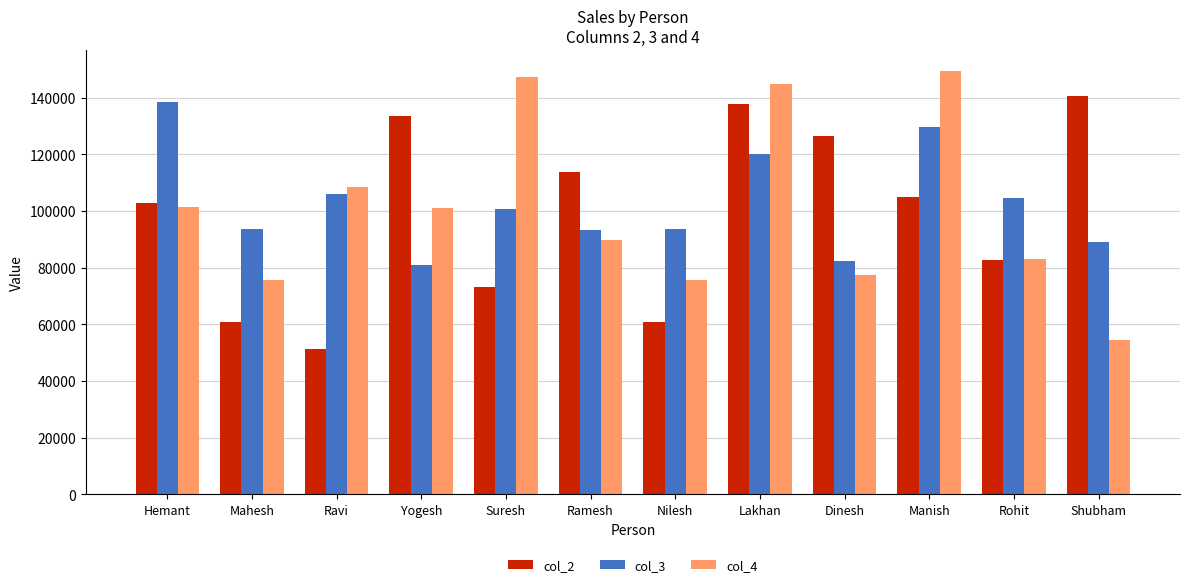

At how many categories does at least one series exceed 105397?

9